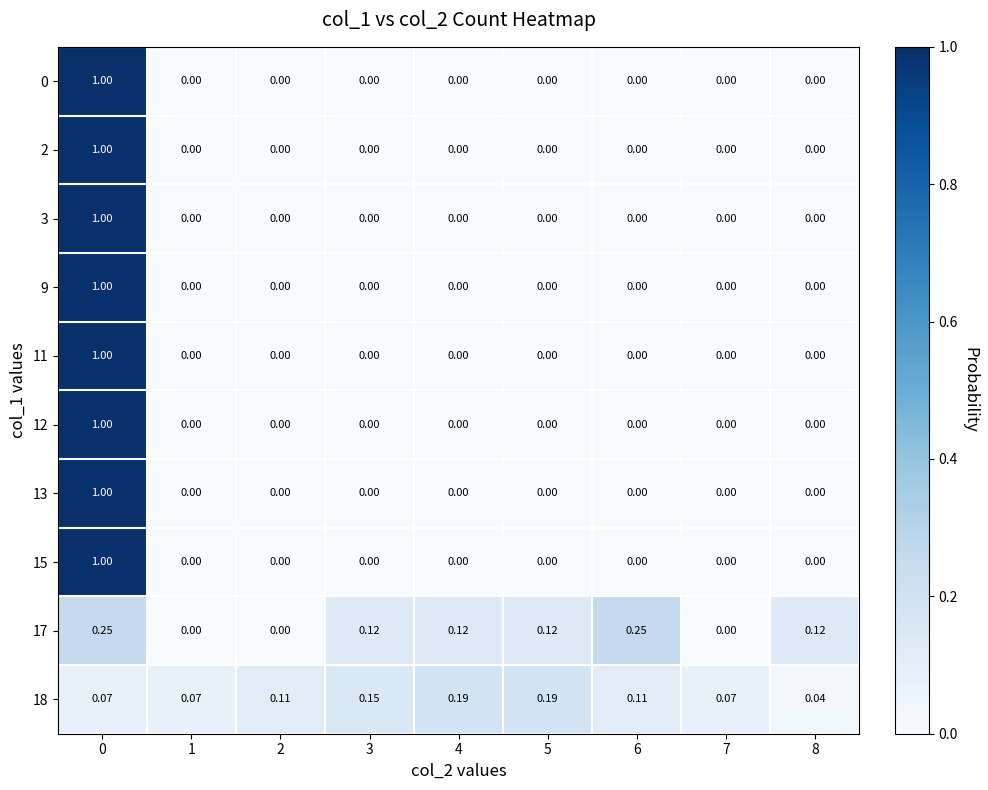

Is the value of 18 at 3 greater than the value of 15 at 3?

Yes